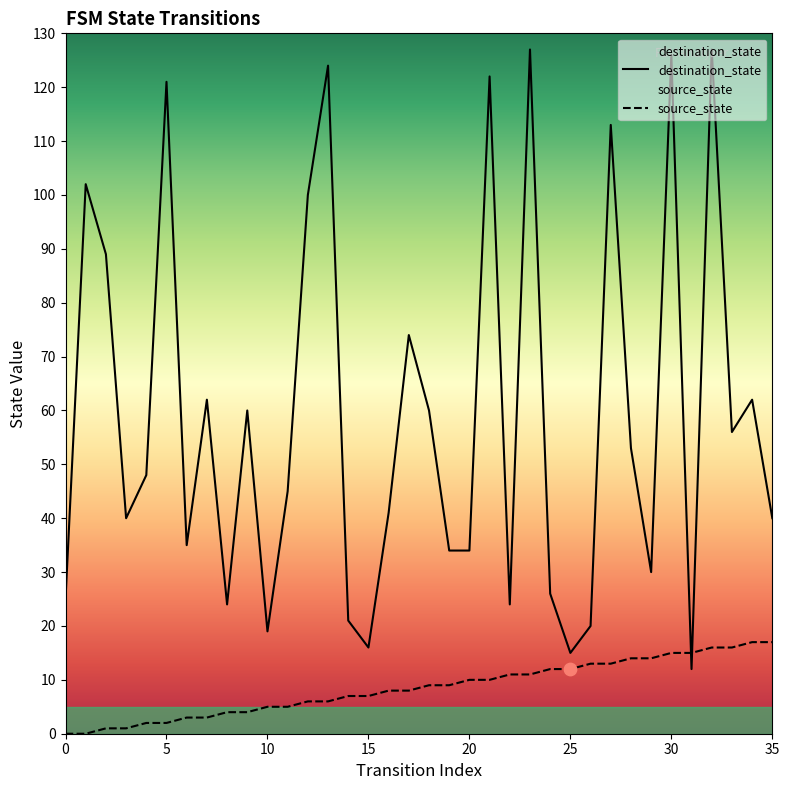

Which series has the largest total across all categories?

destination_state